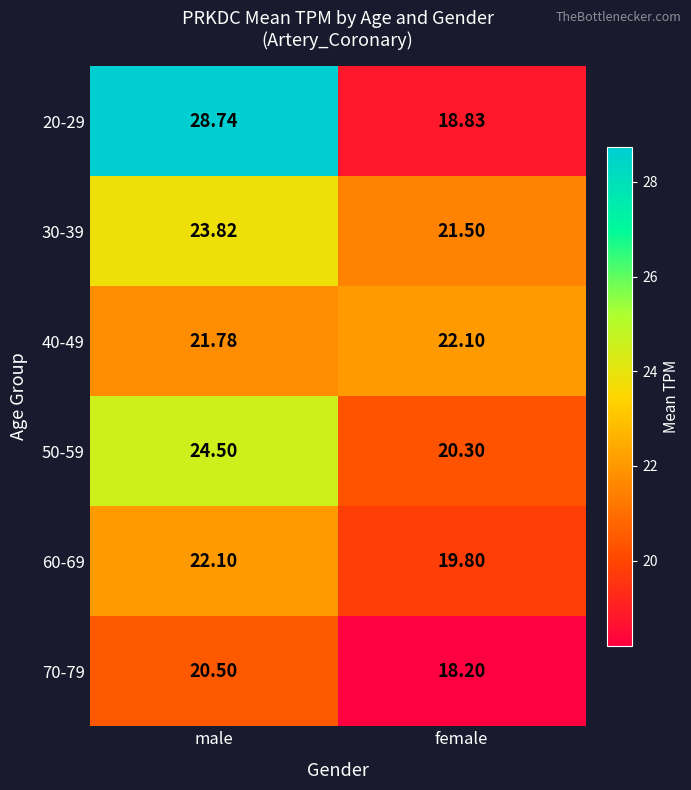

Which category has the highest value across all series?

male